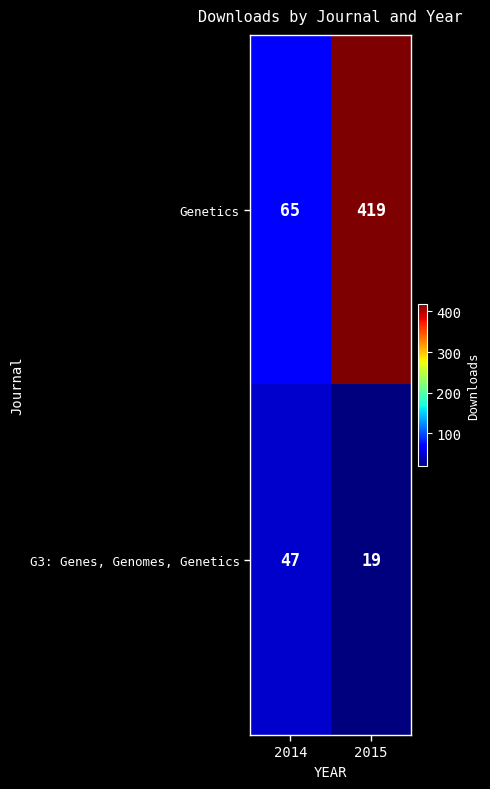

What is the minimum value shown in the chart?

19